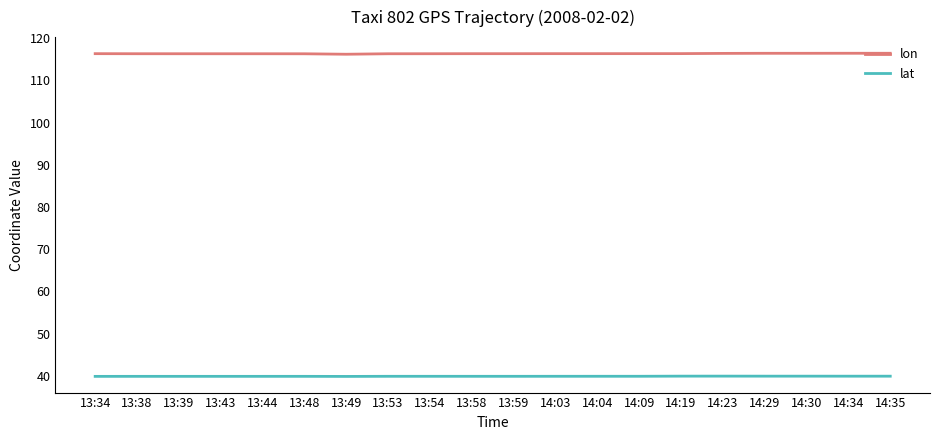

What is the spread (max minus min) of values at 13:38?

76.4